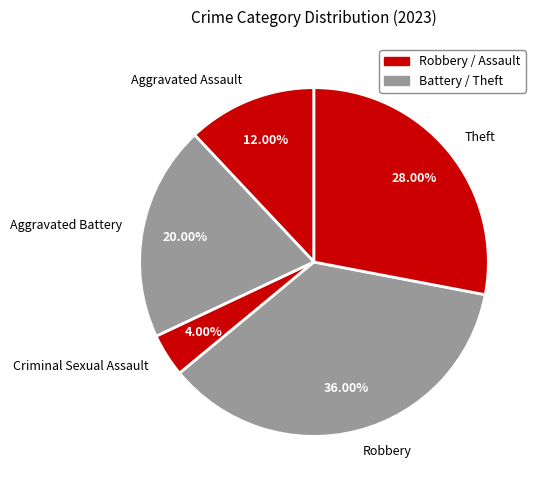

To the nearest percent, what is the combined percentage of Robbery and Aggravated Battery?

56%